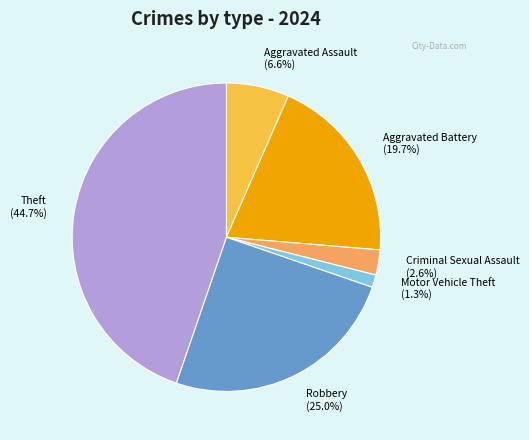

Between Robbery (25.0%) and Motor Vehicle Theft (1.3%), which is larger?

Robbery (25.0%)